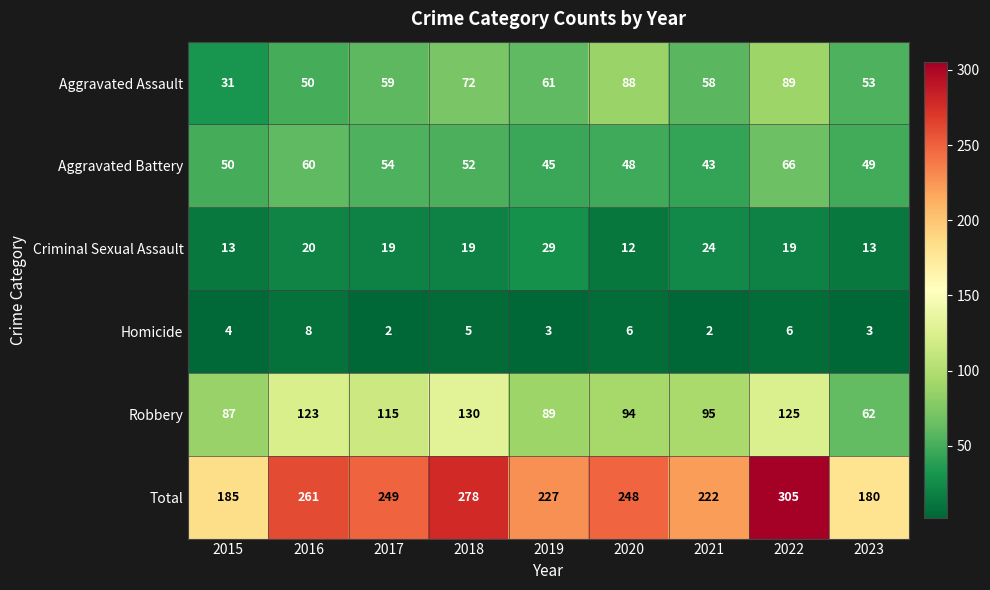

True or false: Criminal Sexual Assault has a value of 26 at 2022.

False